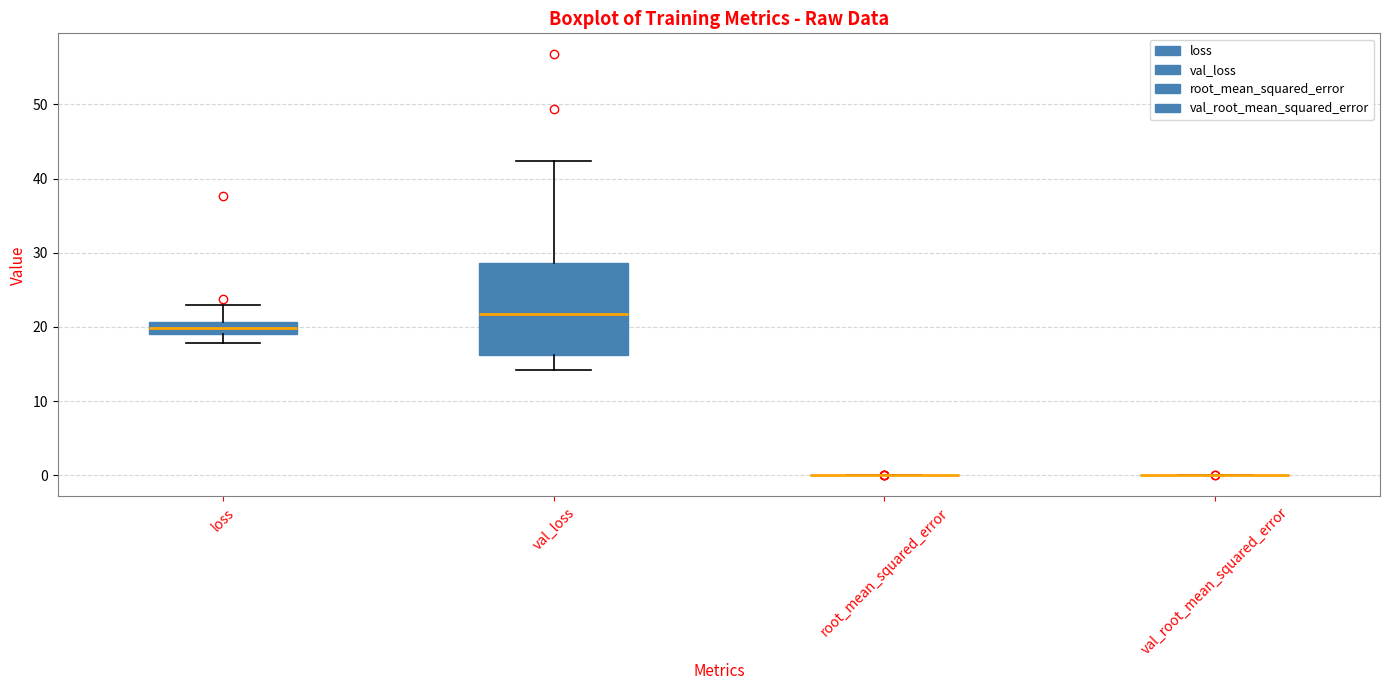

Which box is the tallest, from its lower edge to its upper edge?

val_loss